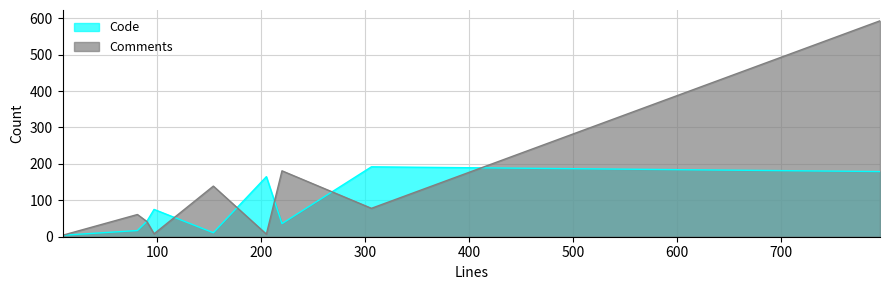

What is the highest value of the Code series?

192